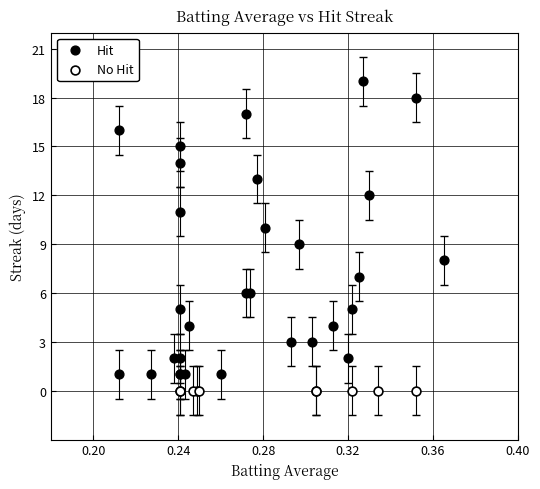

Which series contains the highest Y value?

Hit